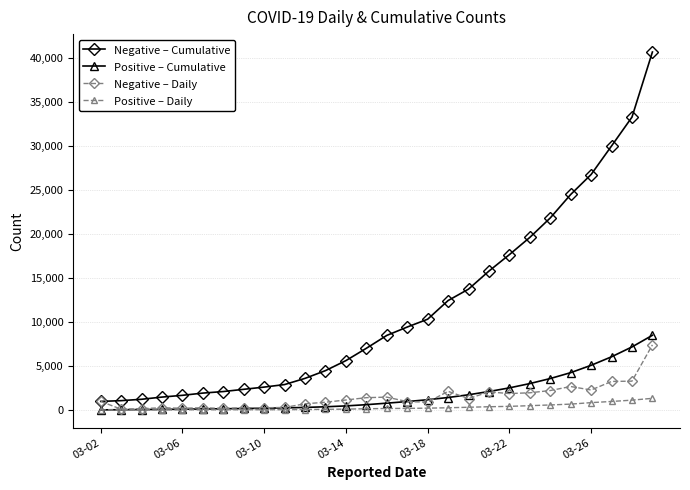

What is the sum of all Negative – Cumulative values?

323027